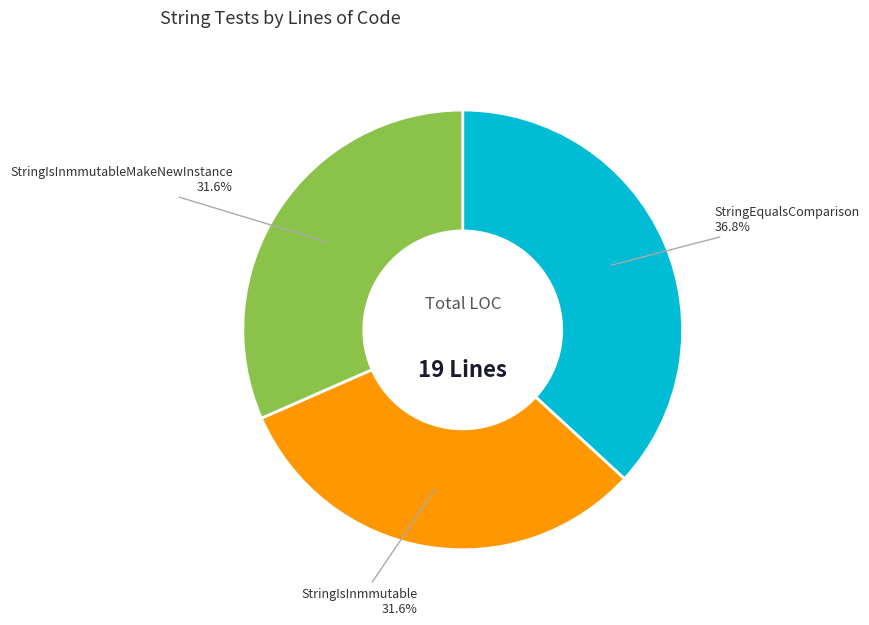

To the nearest percent, what is the average slice percentage?

33%